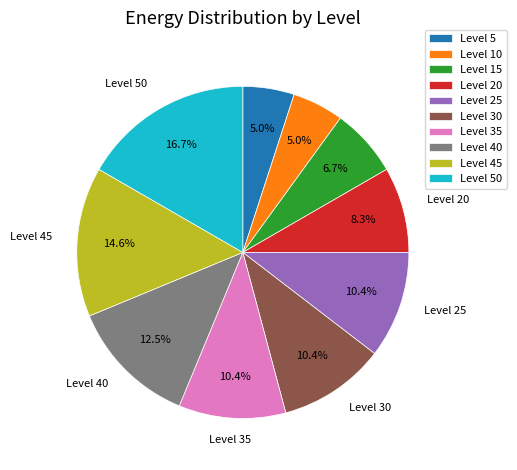

Which category has the biggest portion of the pie?

Level 50